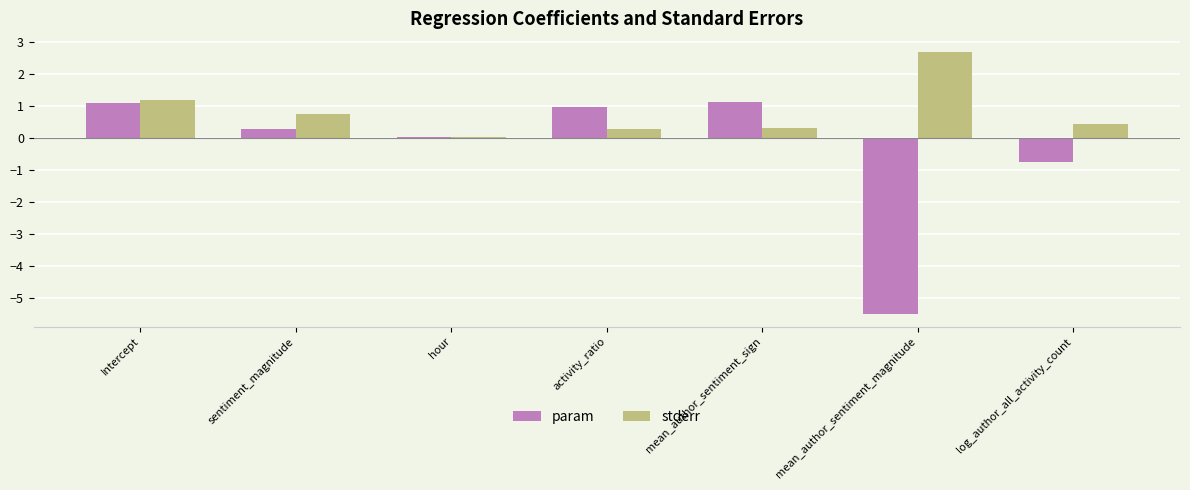

Which series has the largest range (max minus min)?

param